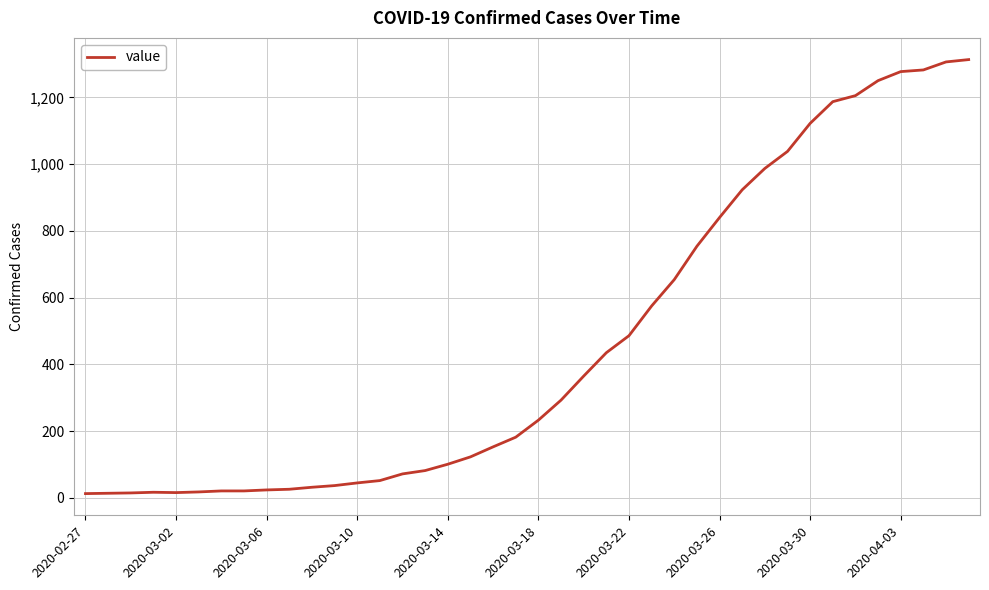

What is the difference between the maximum and minimum values?

1300